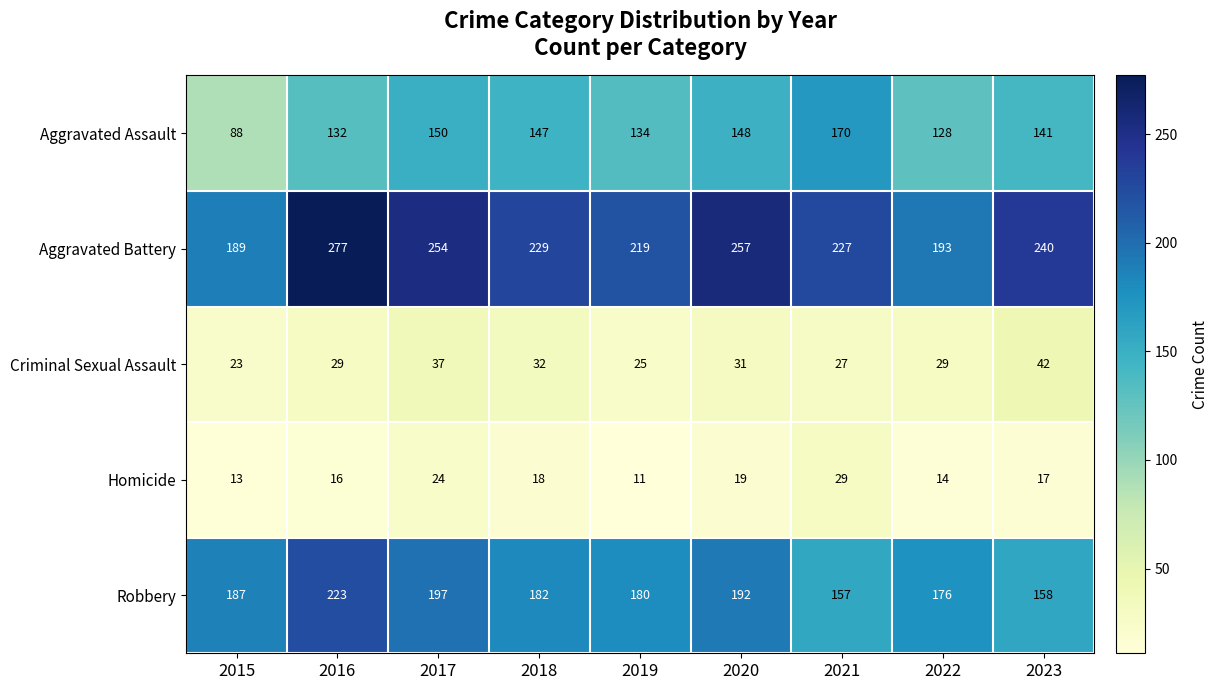

How many categories are shown in the chart?

9